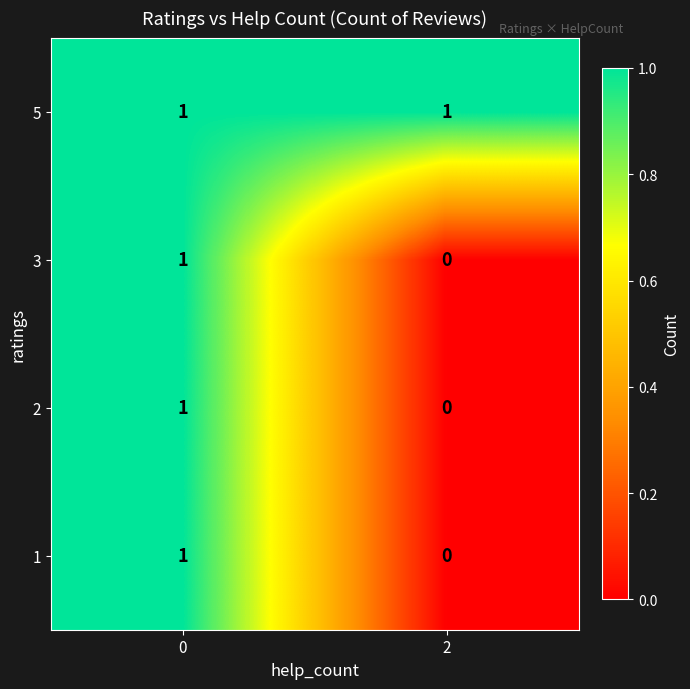

Which series has the largest total across all categories?

5